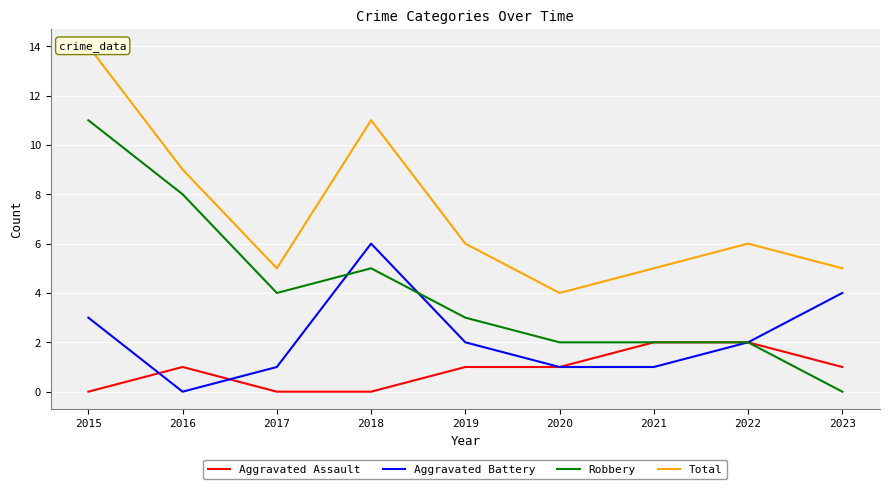

Which category has the lowest value across all series?

2015